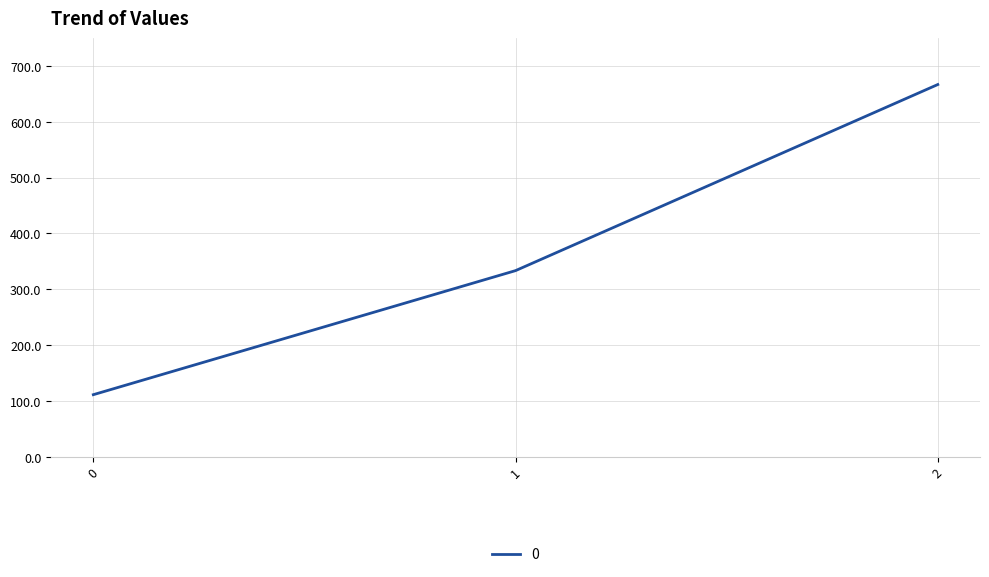

Reading left to right, list all the values displayed in this chart.

111.1	333.3	666.7